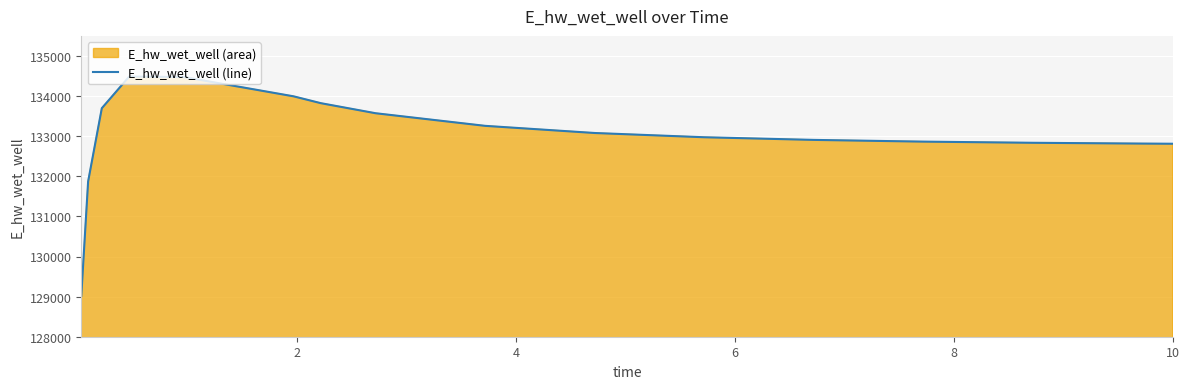

What is the greatest value displayed?

134485.7